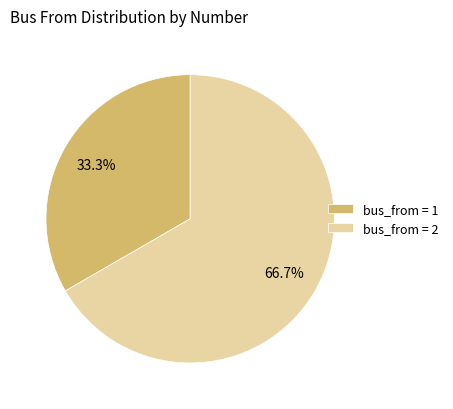

What is the ratio of the value at bus_from = 2 to the value at bus_from = 1?

2.0